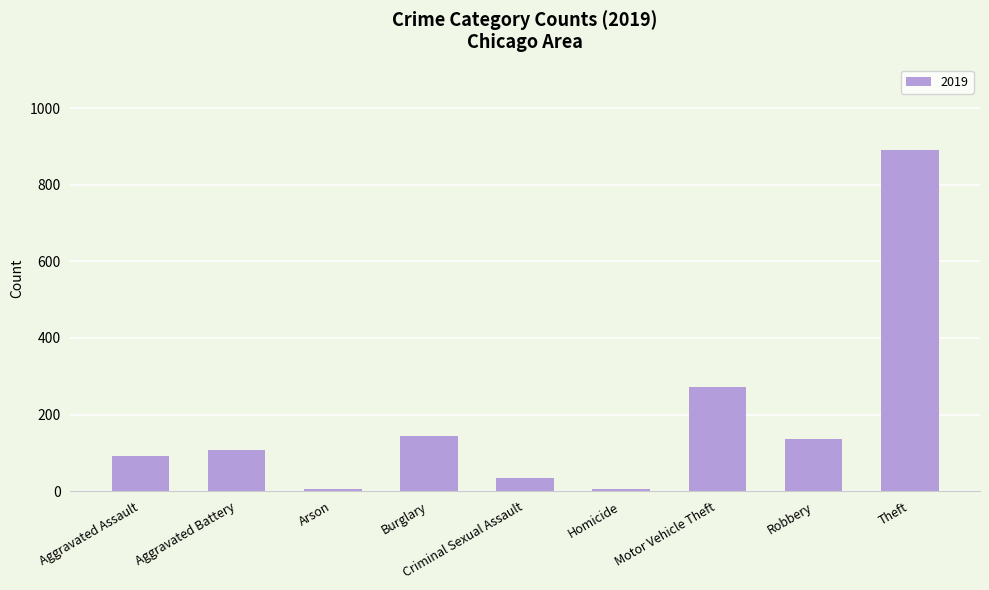

The value at Motor Vehicle Theft is 467. True or false?

False